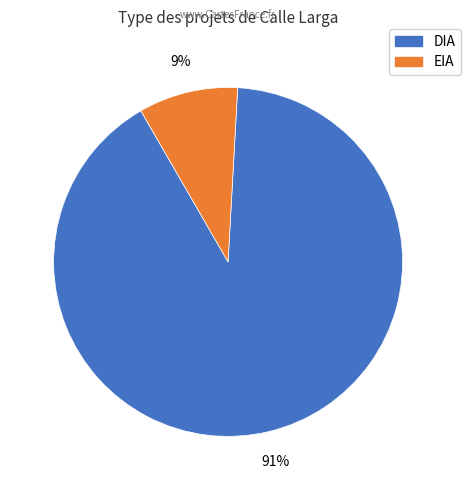

To the nearest percent, what is the average slice percentage?

50%